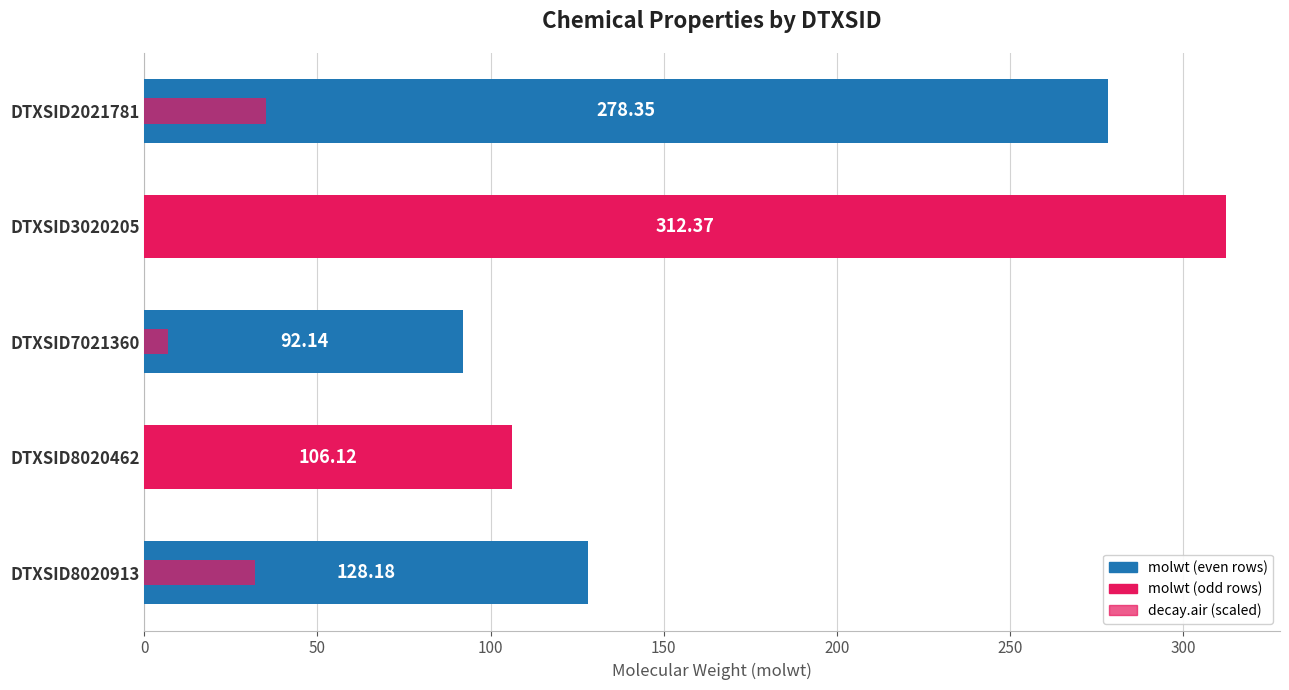

How many bars are there in each group?

2